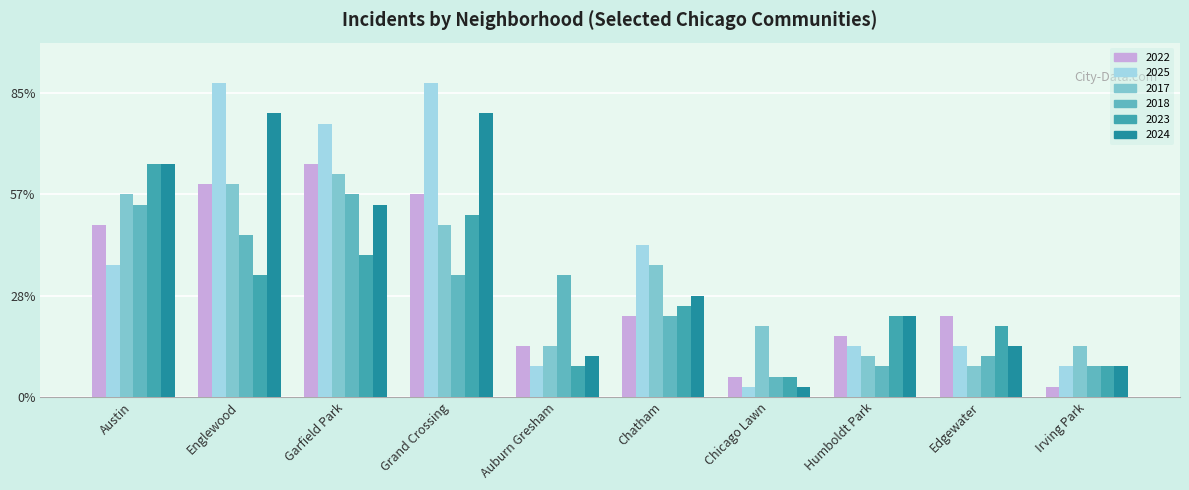

Reading right to left, list all the values displayed in this chart.

2022: 1	8	6	2	8	5	20	23	21	17
2025: 3	5	5	1	15	3	31	27	31	13
2017: 5	3	4	7	13	5	17	22	21	20
2018: 3	4	3	2	8	12	12	20	16	19
2023: 3	7	8	2	9	3	18	14	12	23
2024: 3	5	8	1	10	4	28	19	28	23